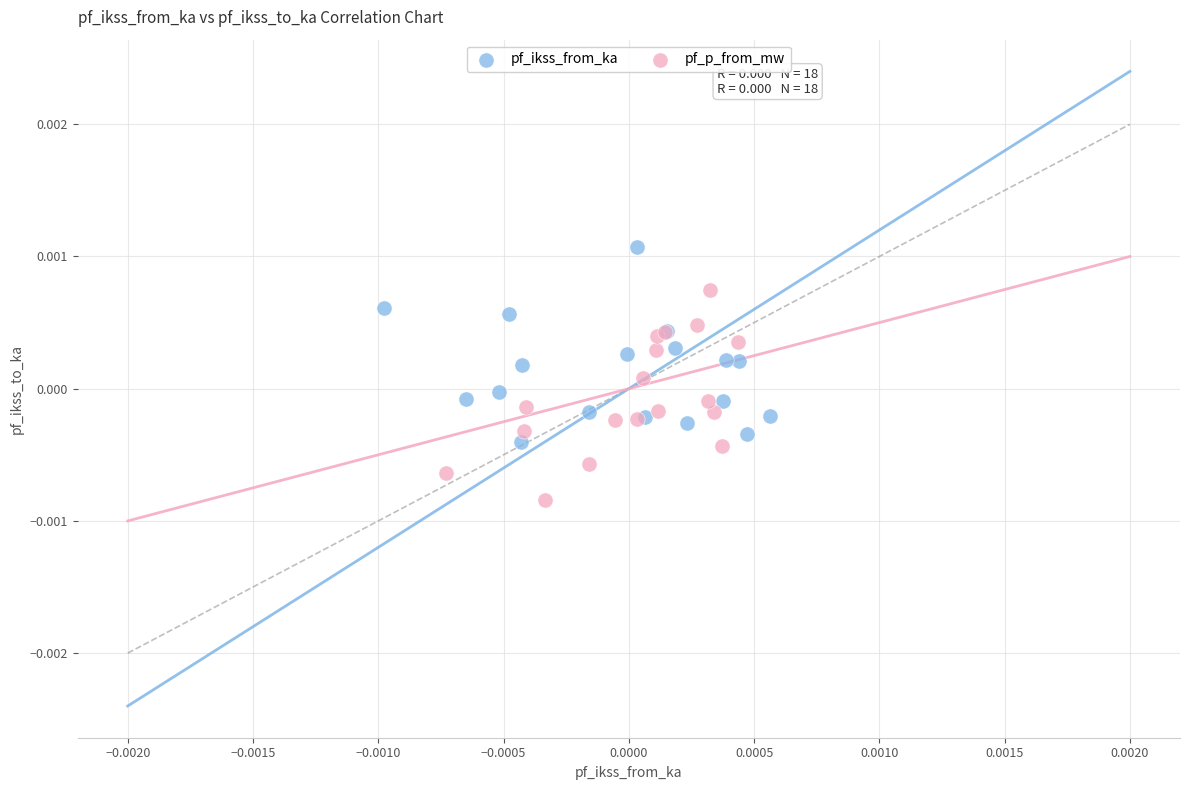

Which series contains the highest Y value?

pf_ikss_from_ka